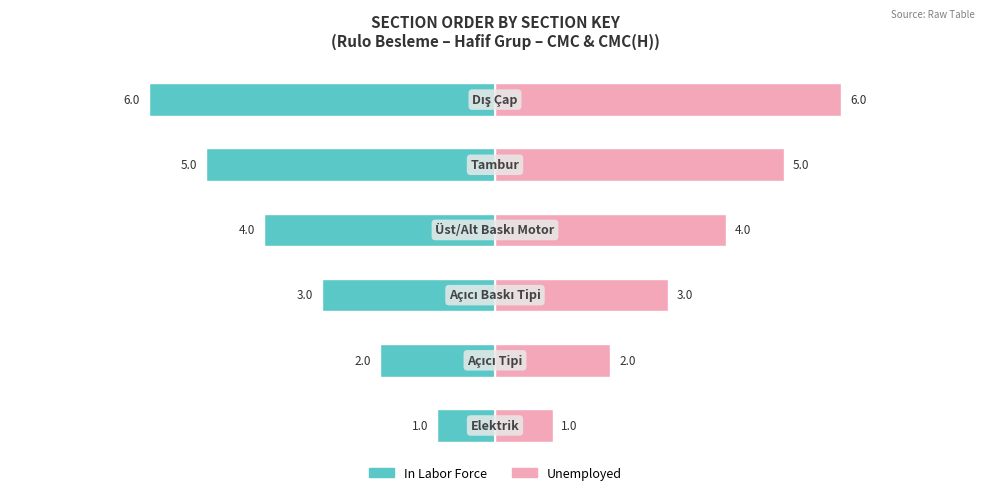

Is it true that Unemployed equals 2 at −6?

False